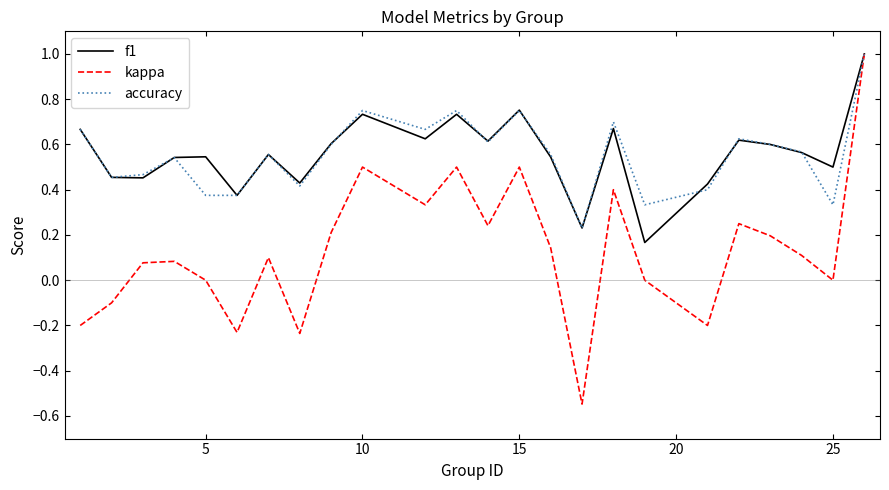

Count the number of data series in this chart.

3